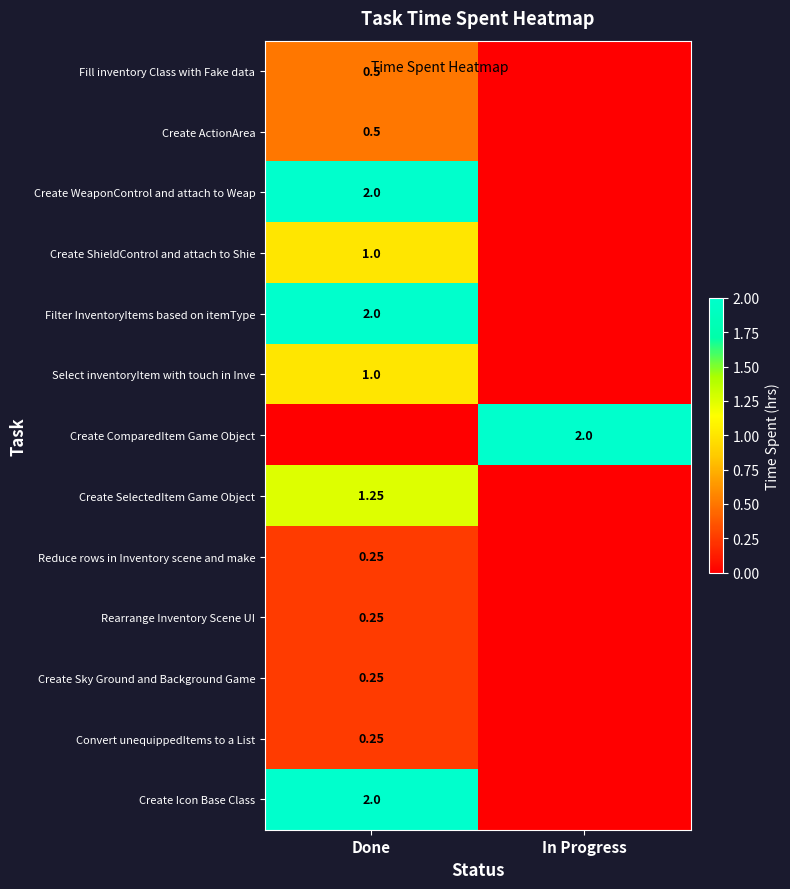

Is the value of Create WeaponControl and attach to Weap at Done greater than the value of Rearrange Inventory Scene UI at Done?

Yes